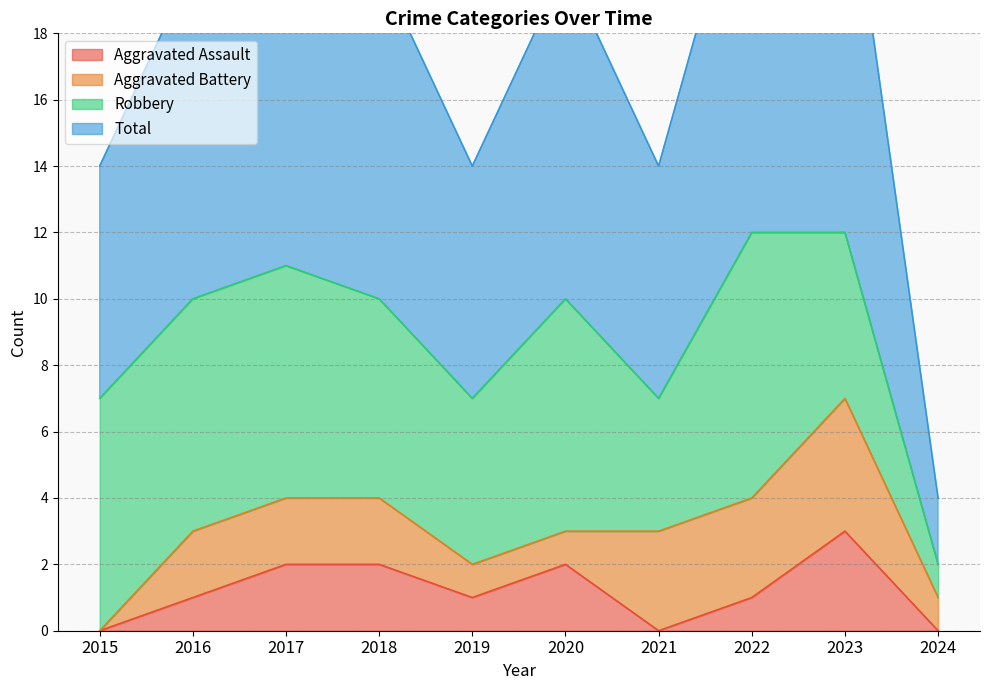

Is it true that Aggravated Assault equals 3 at 2020?

False